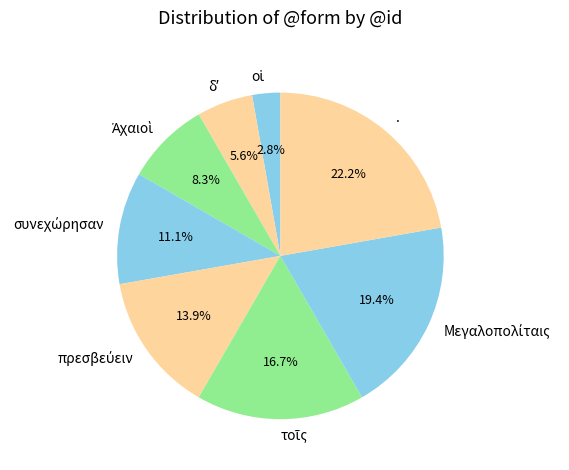

Which slice is the largest?

.